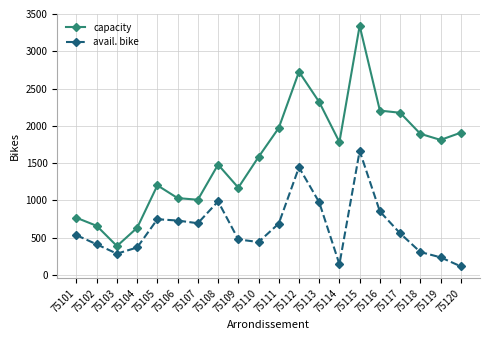

How many categories are shown in the chart?

20